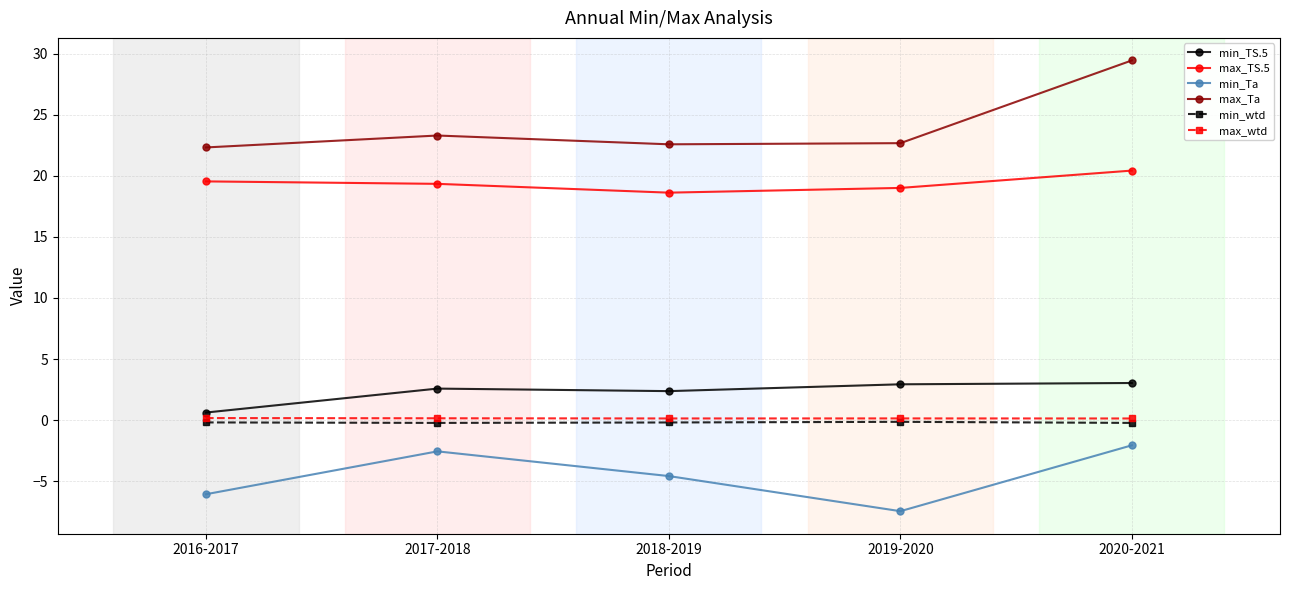

Does the chart display data point markers on the line(s)?

Yes